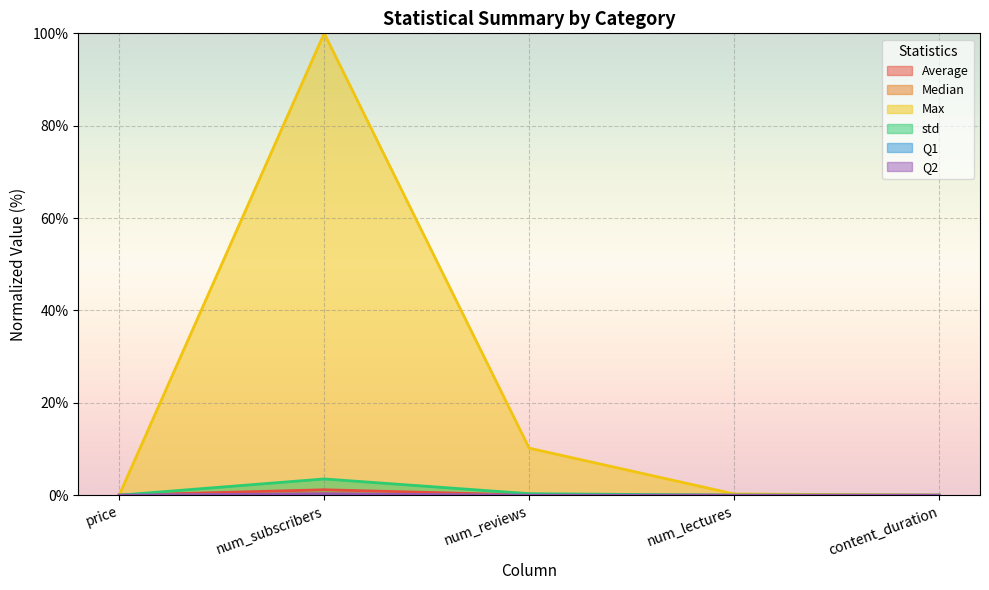

Which has a higher value, content_duration or num_lectures?

num_lectures